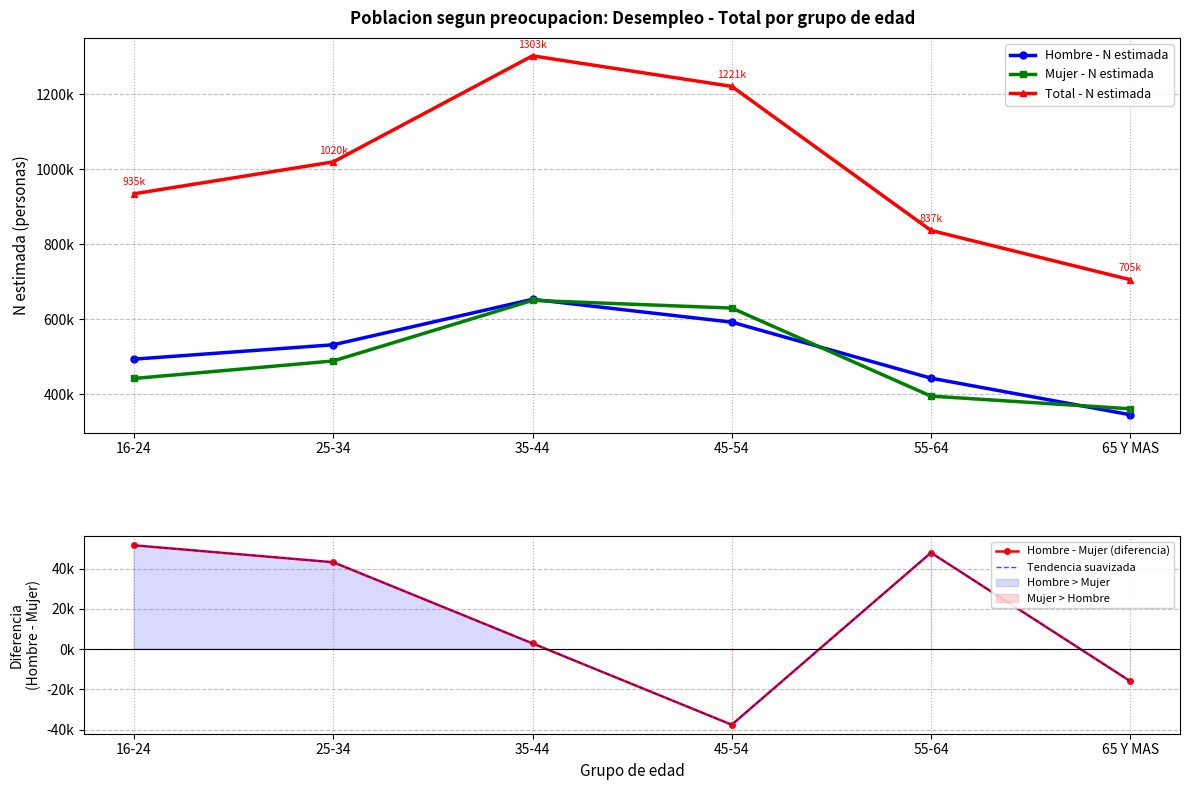

Reading right to left, what are all the values shown in this chart?

Hombre - N estimada: 344692	442373	591937	652918	531486	493148
Mujer - N estimada: 360577	394448	629487	650059	488296	441541
Total - N estimada: 705269	836822	1221424	1302977	1019782	934690
Hombre - Mujer (diferencia): -15885	47925	-37550	2859	43190	51607
Tendencia suavizada: -15885	47925	-37550	2859	43190	51607